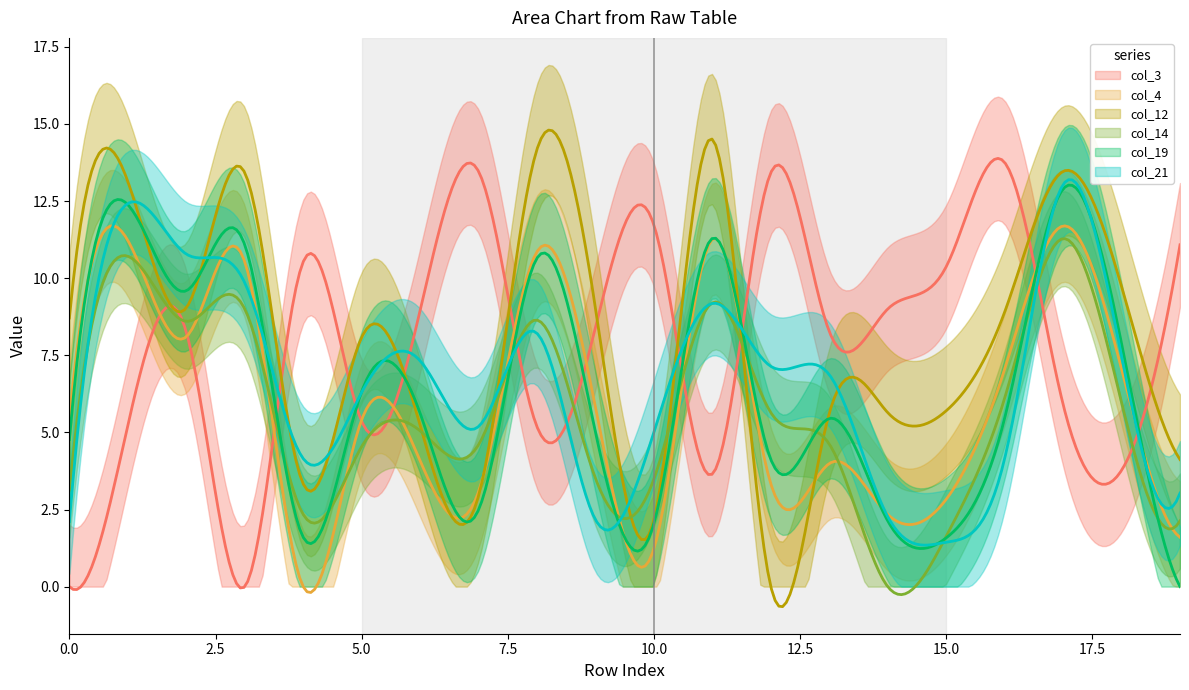

The col_4 series shows 10.9 at 8. True or false?

True